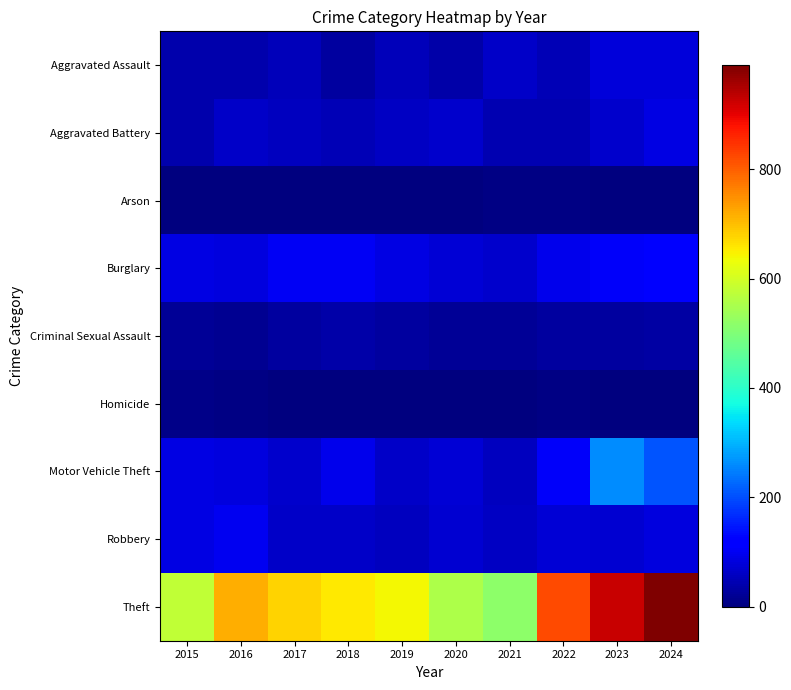

At which category is the sum across all series the highest?

2024